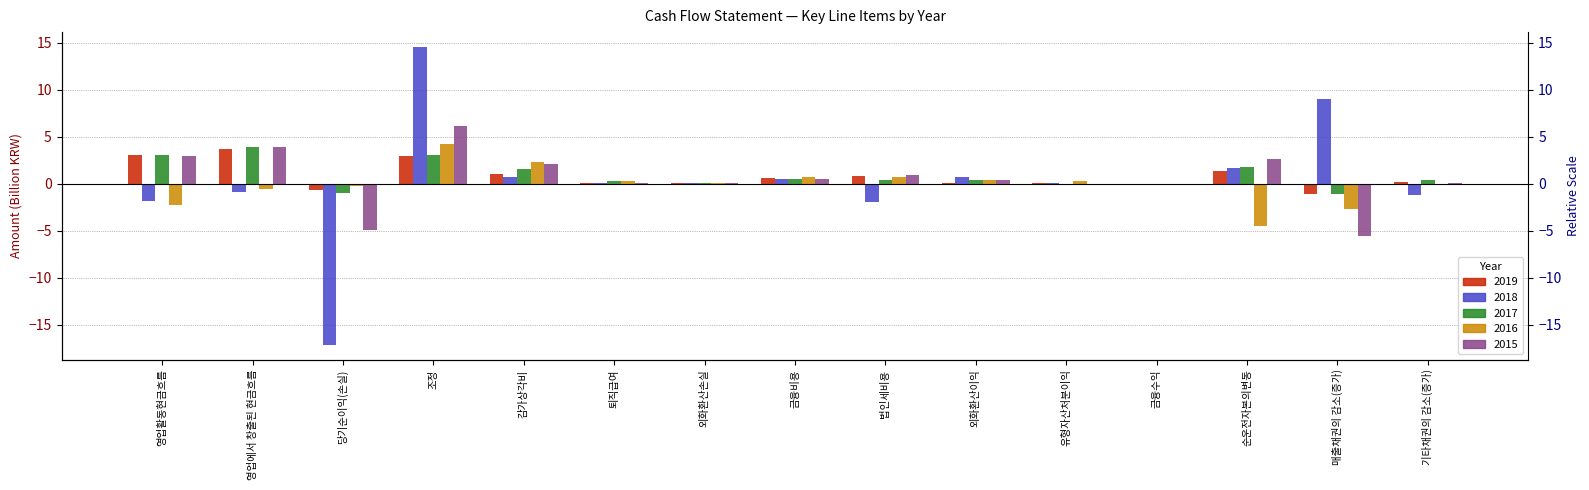

Is the value of 2019 at 매출채권의 감소(증가) greater than the value of 2015 at 금융수익?

No